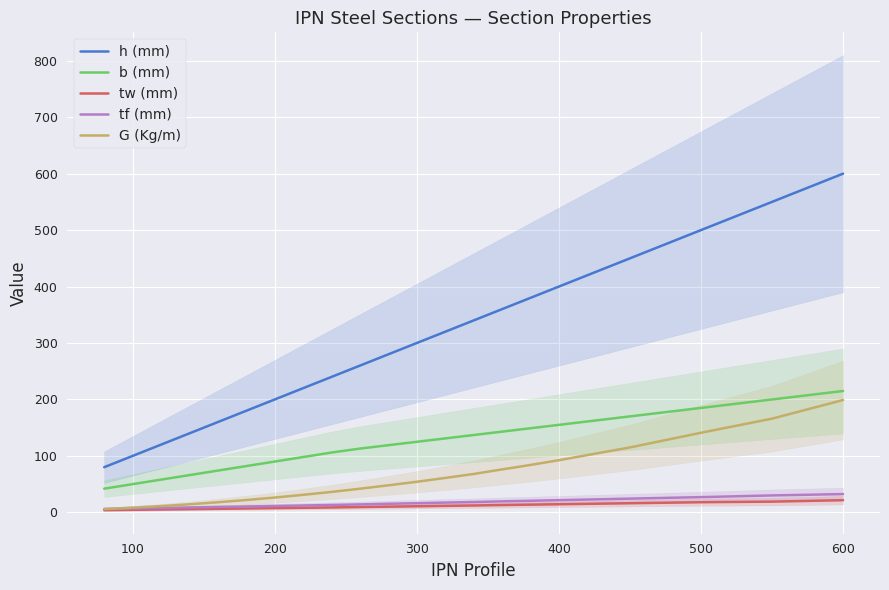

How many values in the tf (mm) series exceed 15?

11